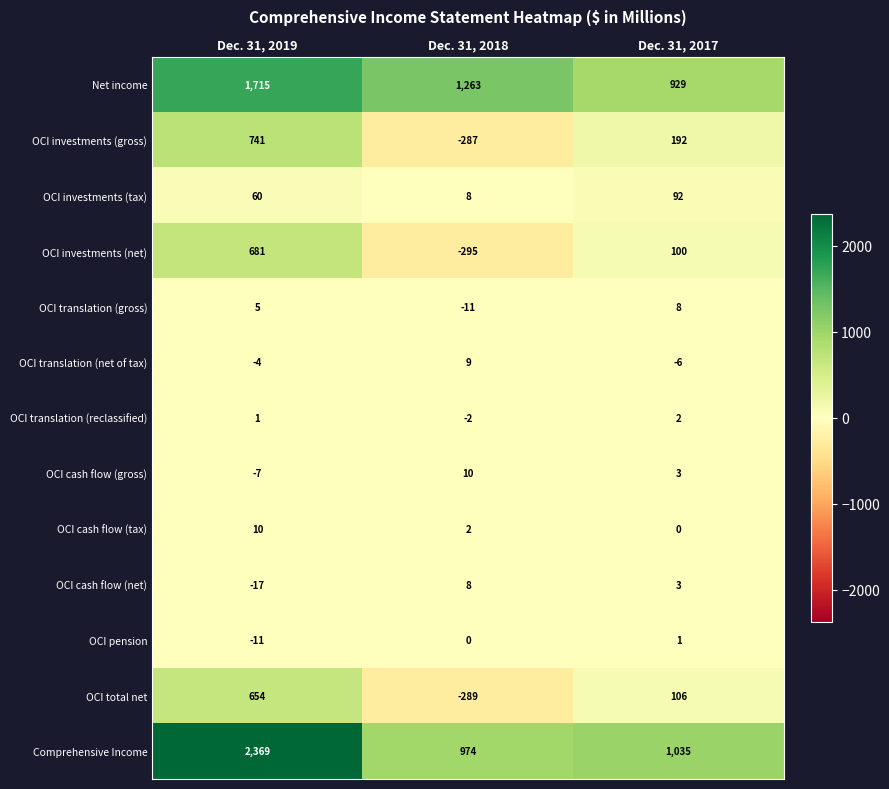

What is the lowest value of the OCI cash flow (gross) series?

-7